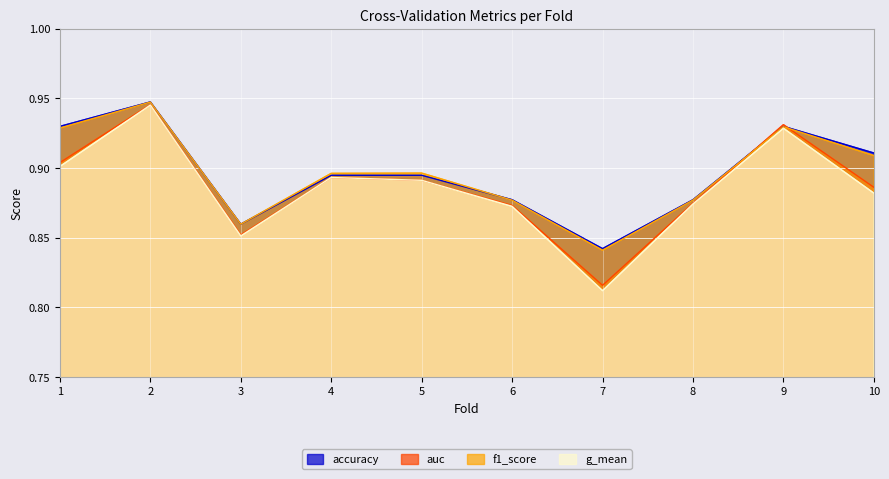

Which category has the lowest value in the g_mean series?

7